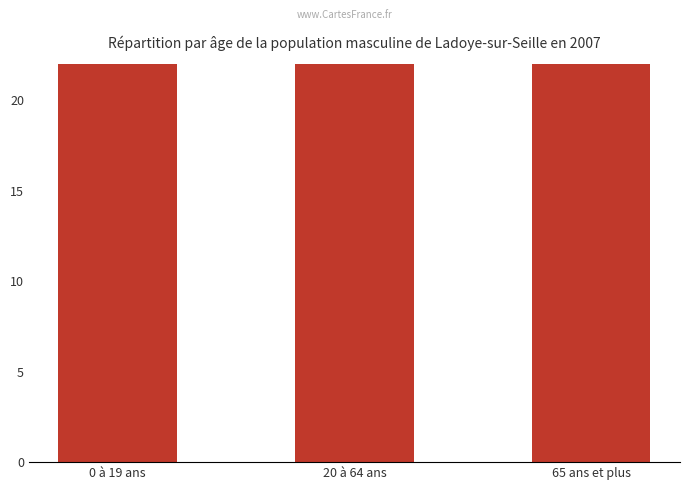

Does the chart contain stacked bars?

No